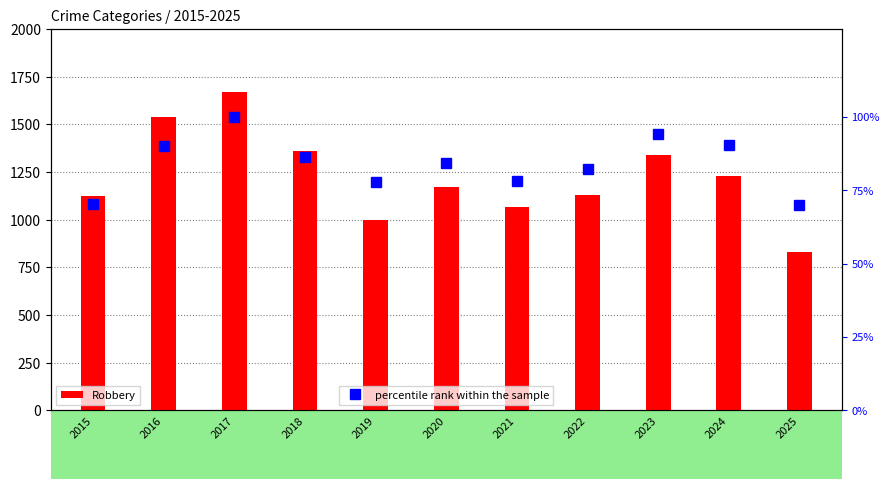

What is the difference between the second highest and minimum values in the Robbery series?

710.0